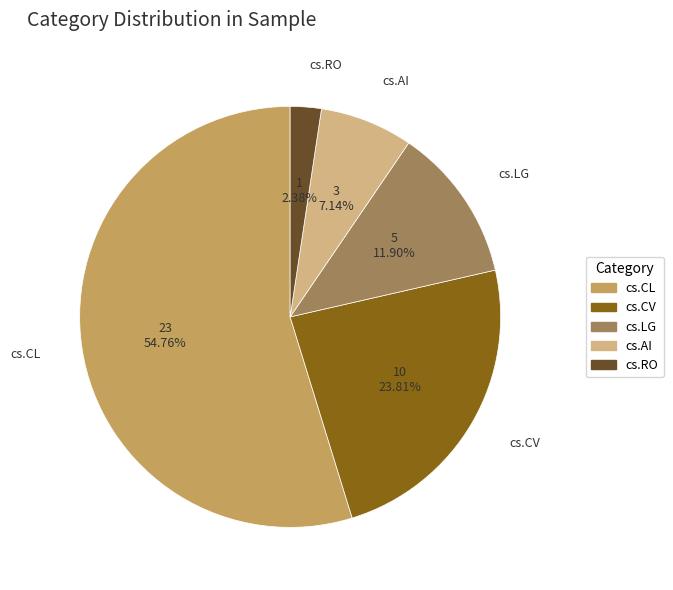

True or false: cs.CV accounts for 24% of the total.

True